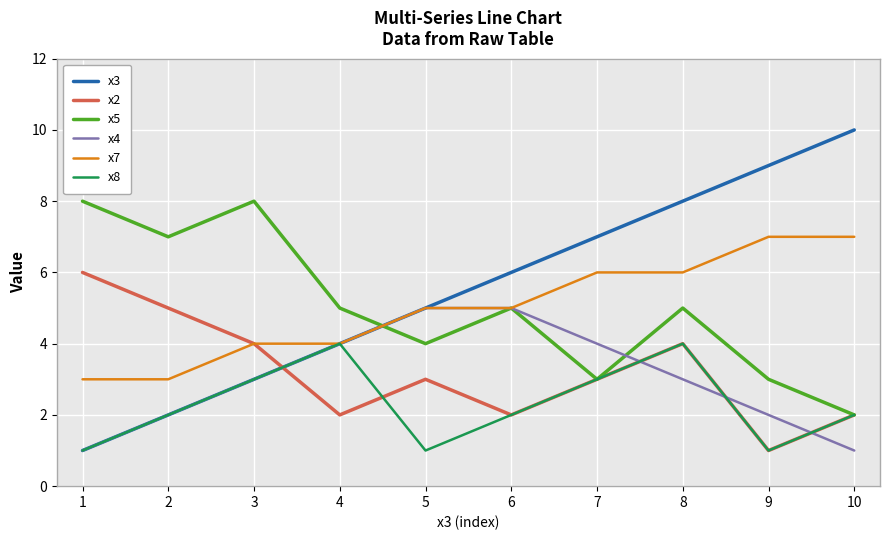

Rank the series by their maximum value, from highest to lowest.

x3, x5, x7, x2, x4, x8